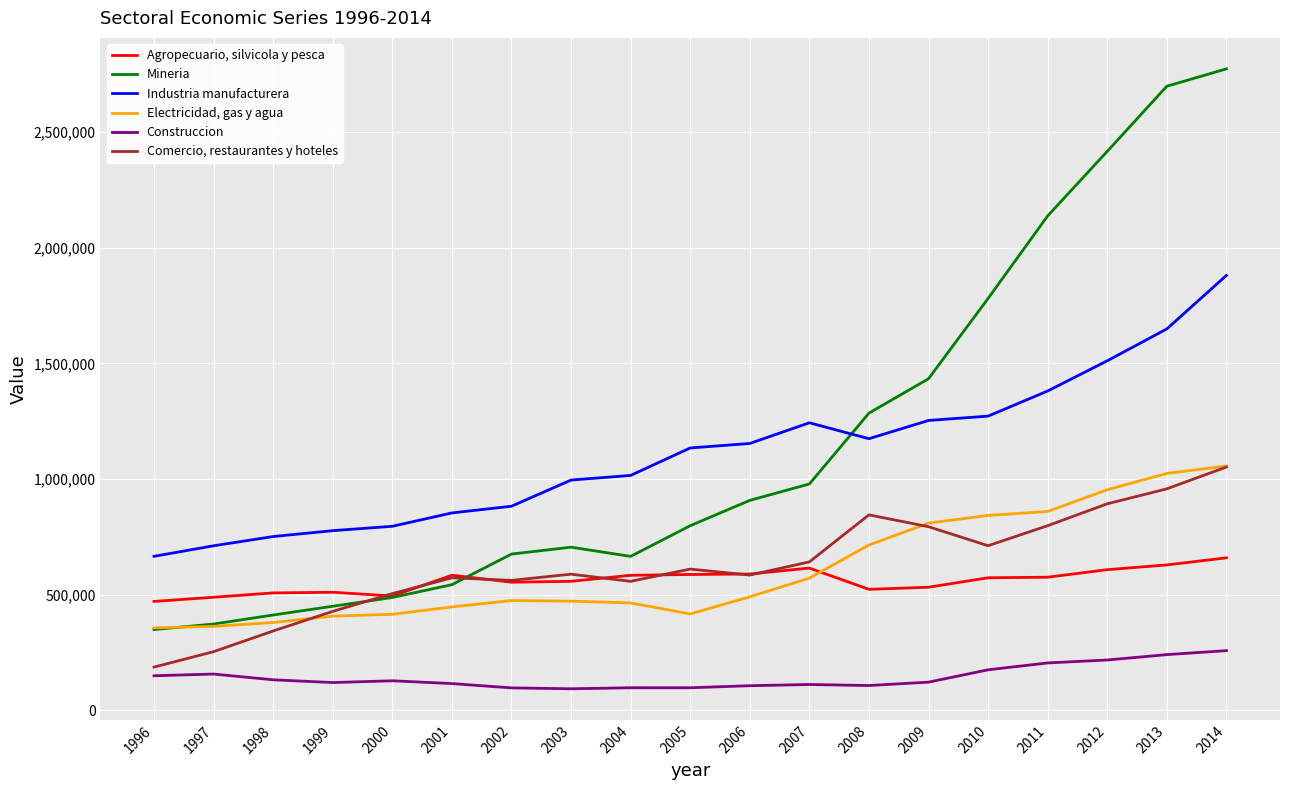

Which series has the largest range (max minus min)?

Mineria